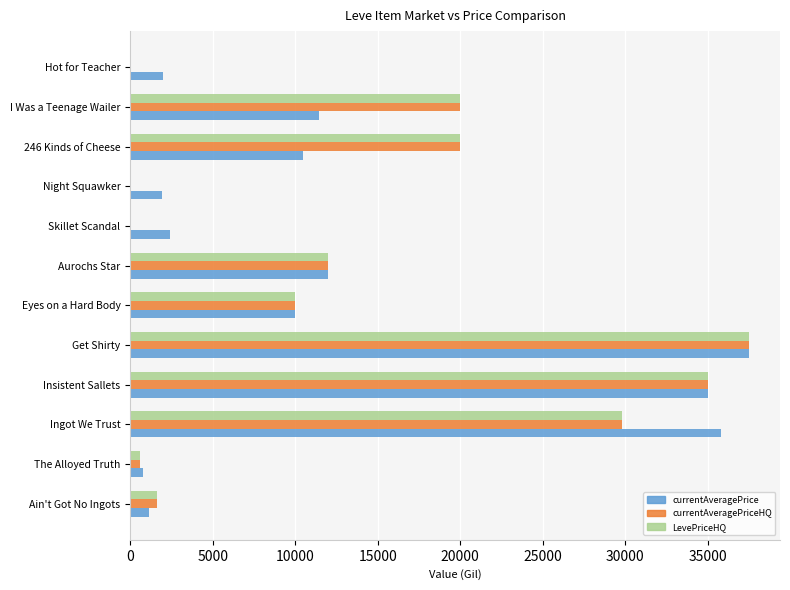

At which category does the chart reach its peak across all series?

Get Shirty